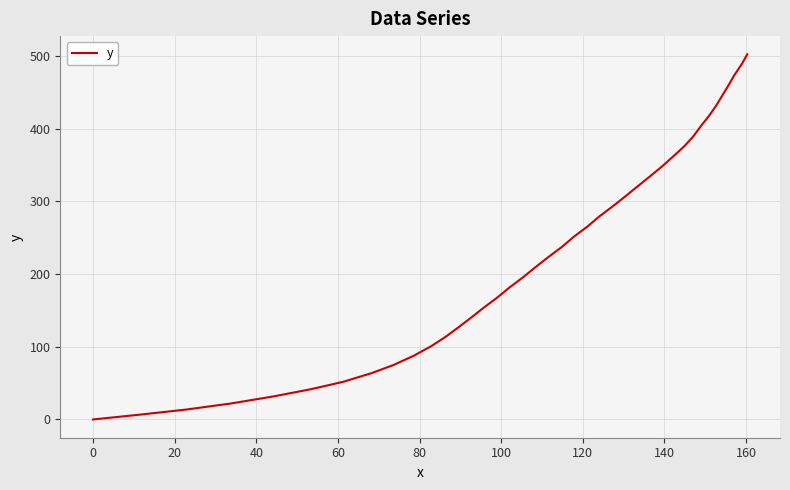

What is the difference between the maximum and minimum values?

502.1